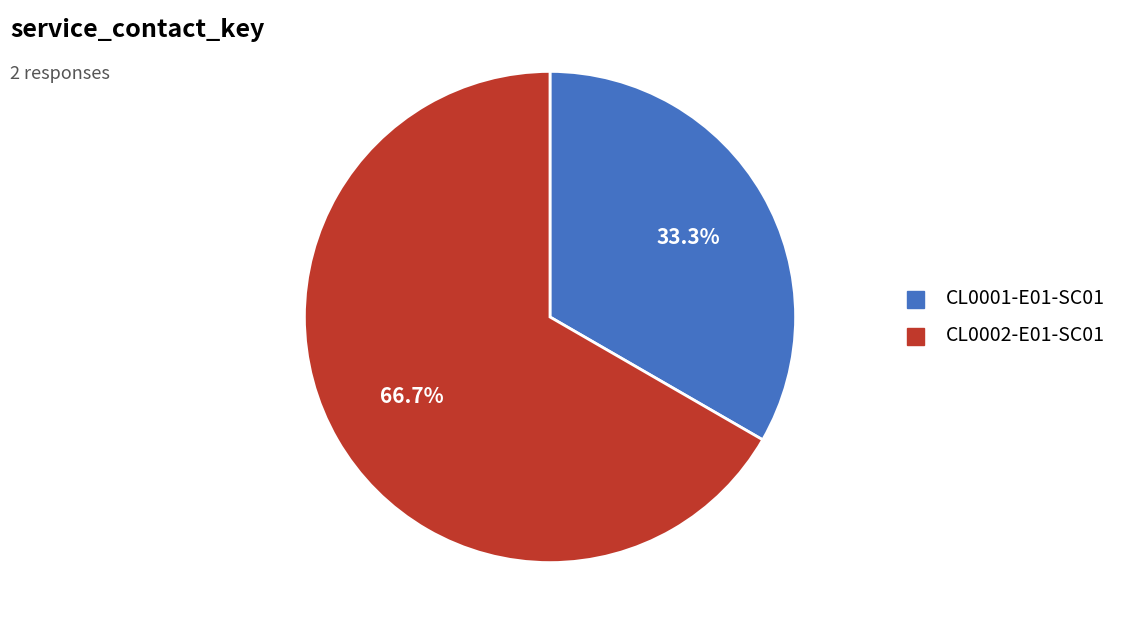

Which slice is the largest?

CL0002-E01-SC01